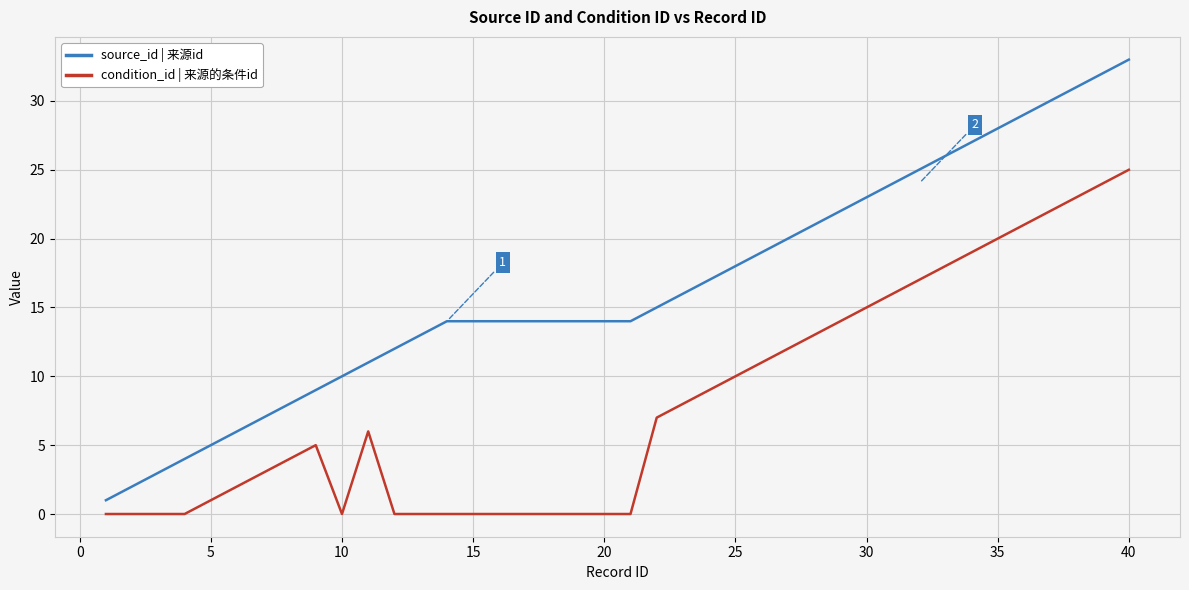

Rank the series by their maximum value, from lowest to highest.

condition_id | 来源的条件id, source_id | 来源id